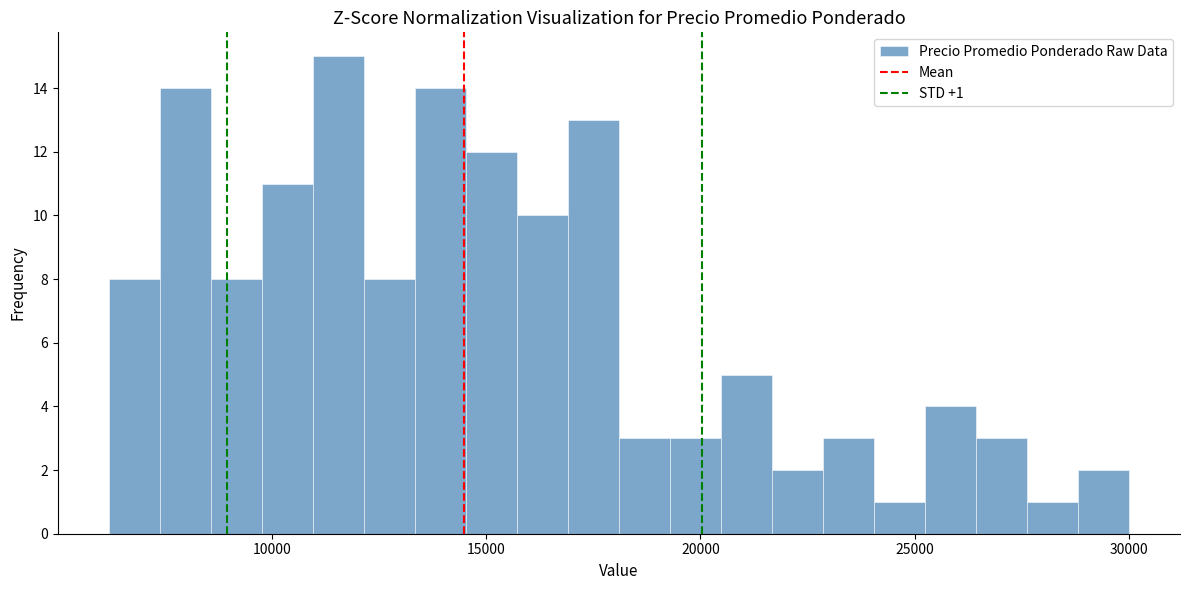

Around what value on the x-axis is the tallest bar? Give the approximate position of its centre, as read against the axis.

11500